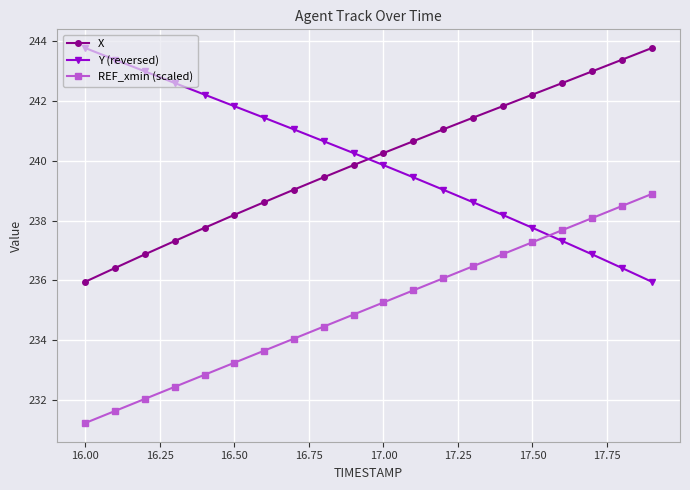

After their last crossing, which series has the higher values: Y (reversed) or X?

X